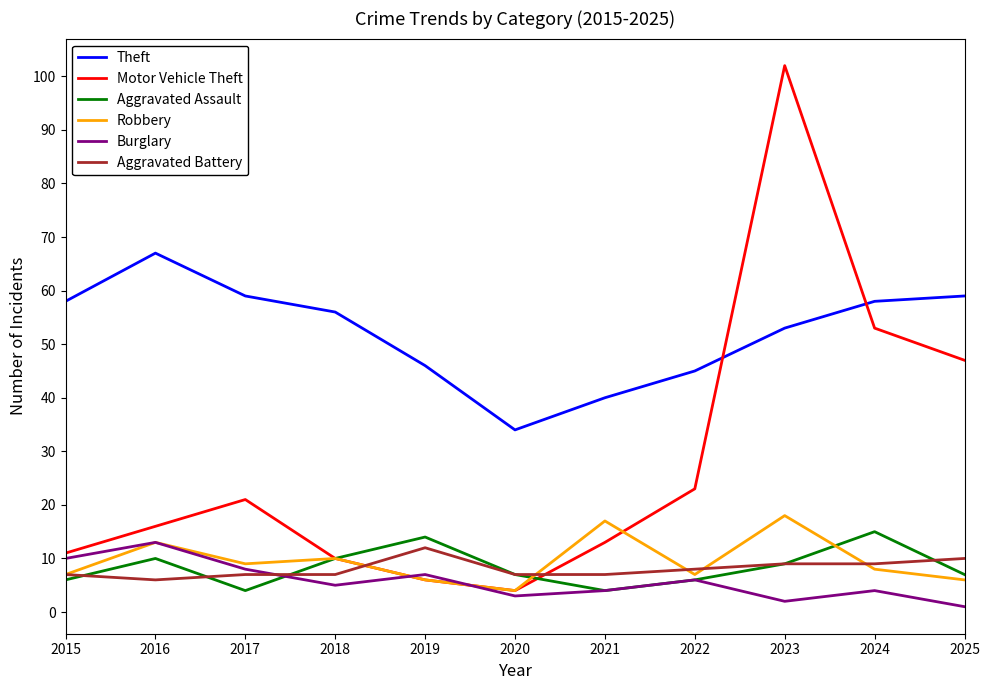

At which category is the sum across all series the highest?

2023